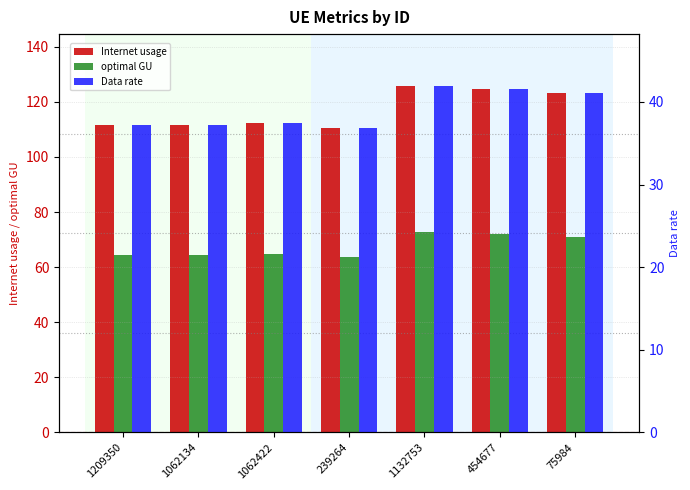

What is the approximate value of Internet usage at 1209350?

111.7